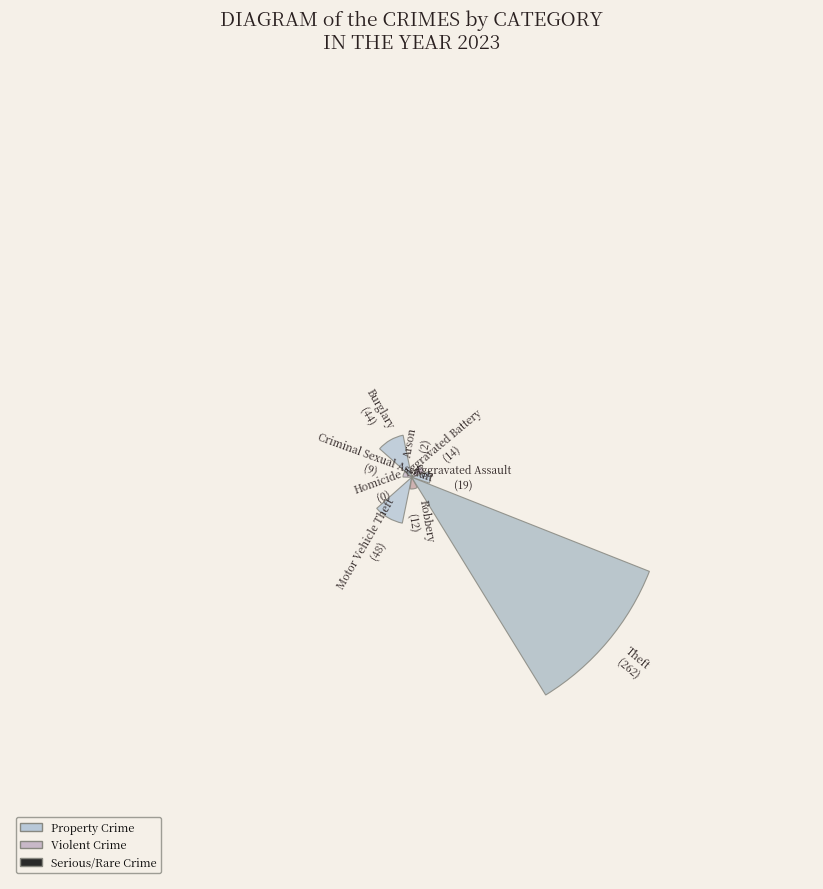

Is it true that Robbery is 1% of the pie?

False